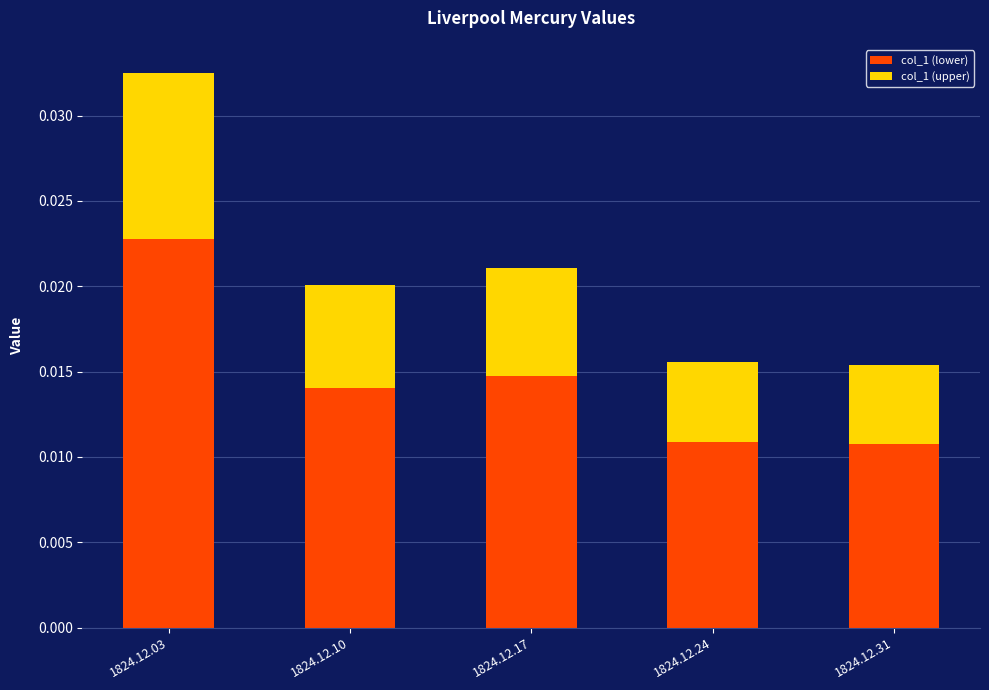

At which category is the sum across all series the highest?

1824.12.03